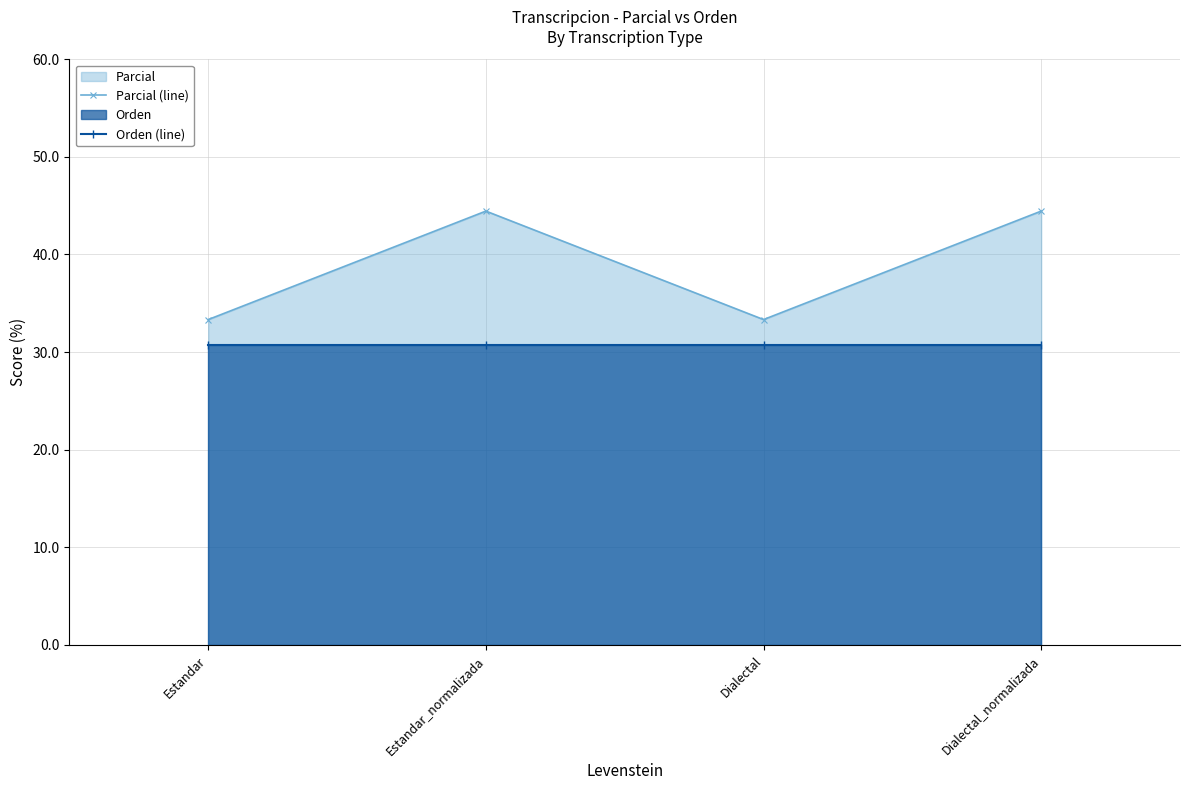

What is the maximum value shown in the chart?

44.4